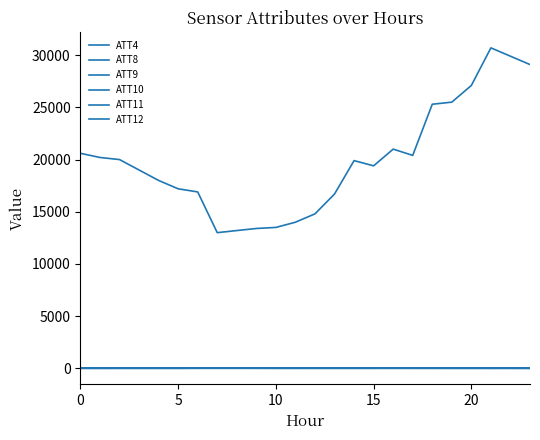

True or false: ATT9 and ATT12 cross at least once.

False